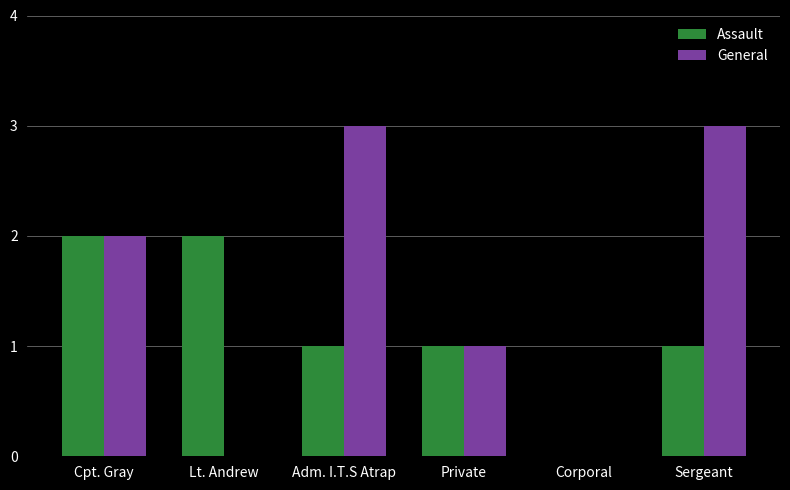

Which series has the largest total across all categories?

General